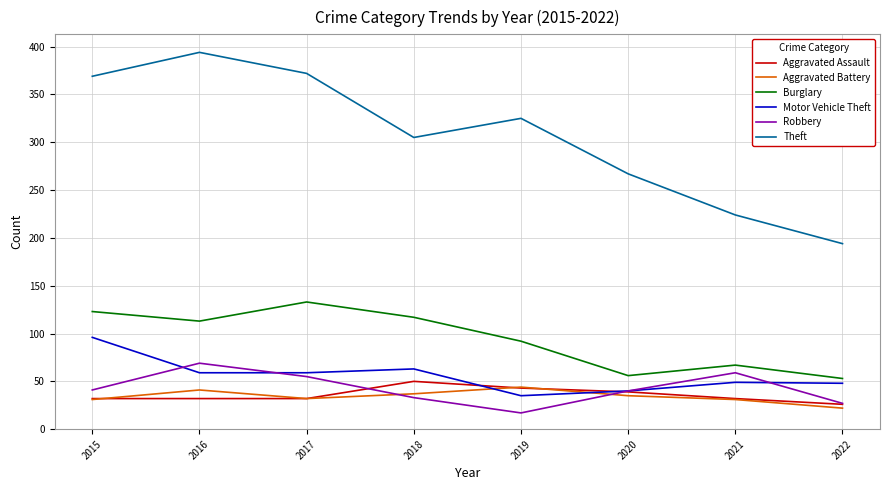

List the series in order of their peak value, highest first.

Theft, Burglary, Motor Vehicle Theft, Robbery, Aggravated Assault, Aggravated Battery